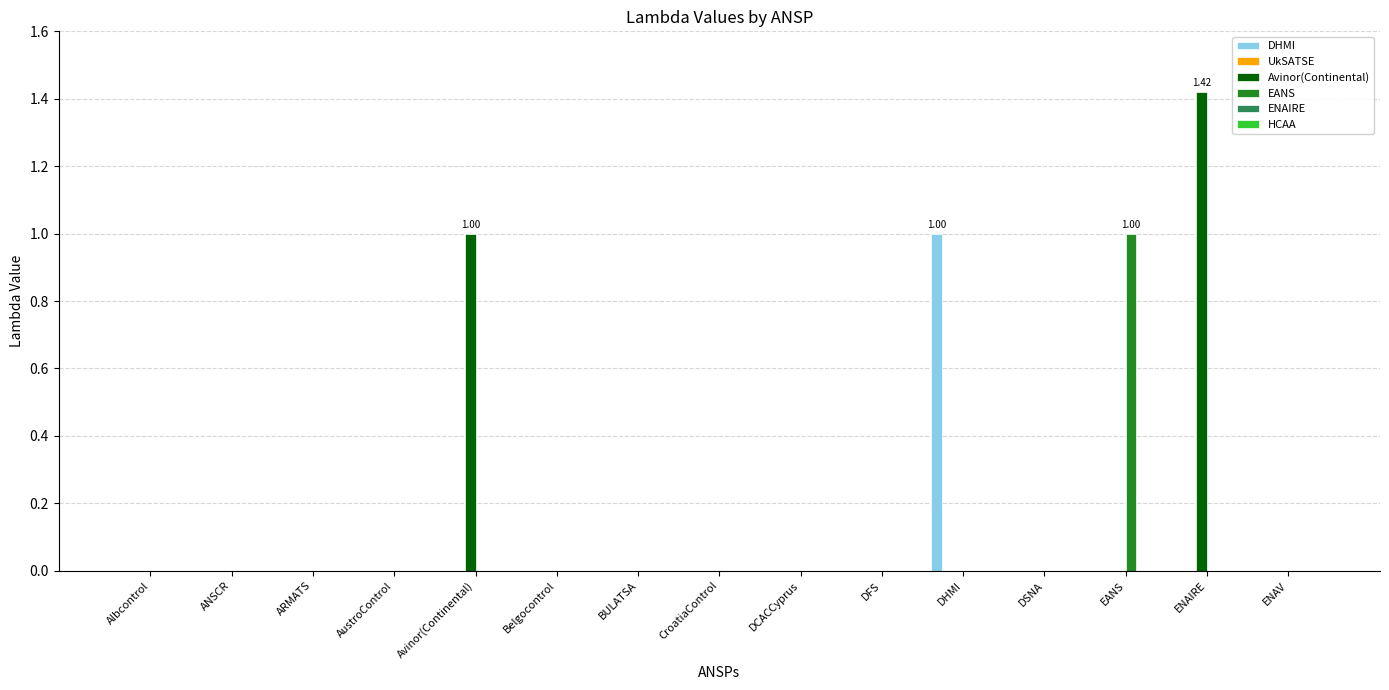

Which series has the widest spread of values?

Avinor(Continental)